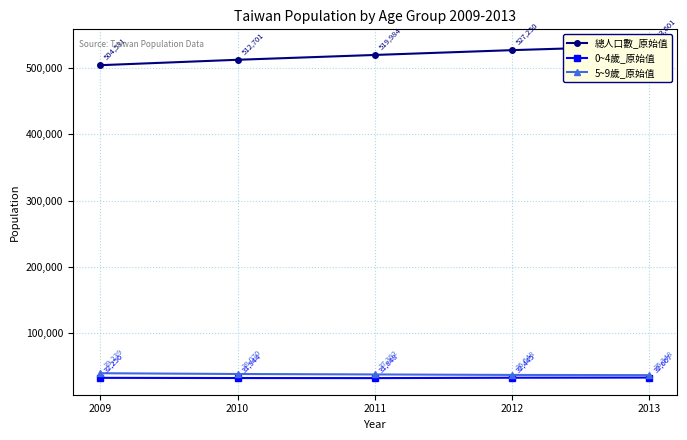

Does the chart display data point markers on the line(s)?

Yes